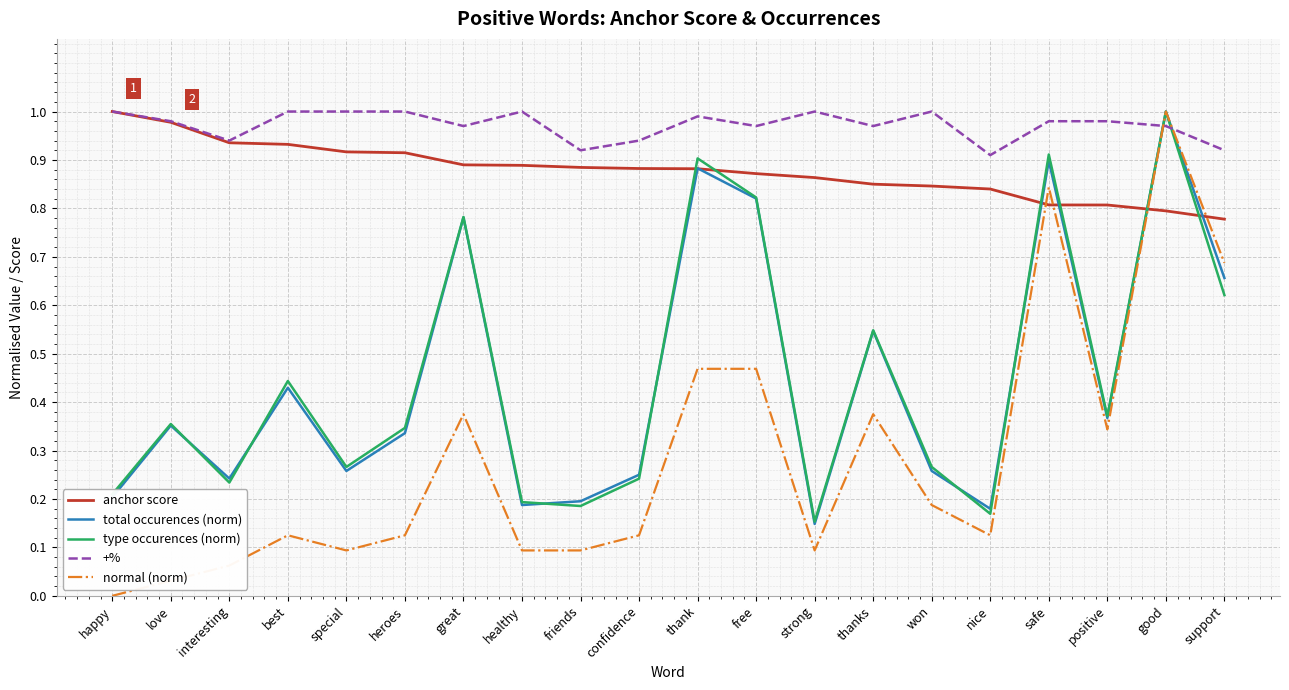

The type occurences (norm) series shows 0.6 at positive. True or false?

False